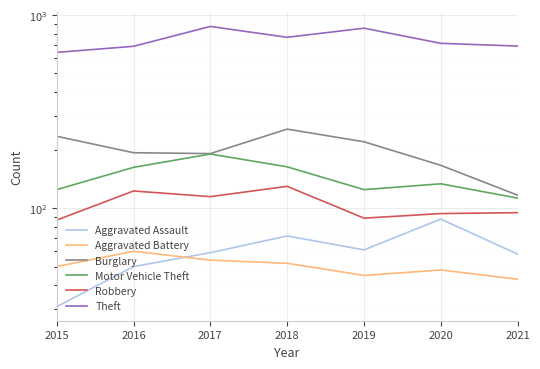

True or false: Theft and Robbery cross at least once.

False